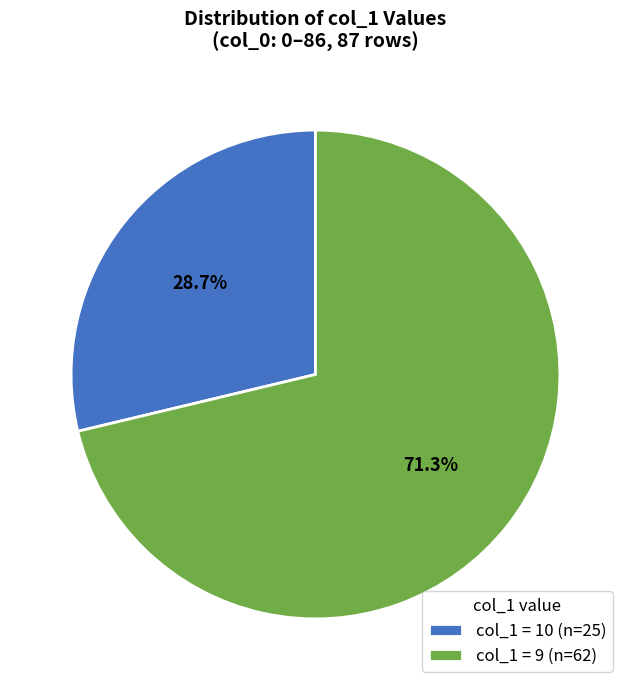

Which has a higher value, col_1 = 10 (n=25) or col_1 = 9 (n=62)?

col_1 = 9 (n=62)